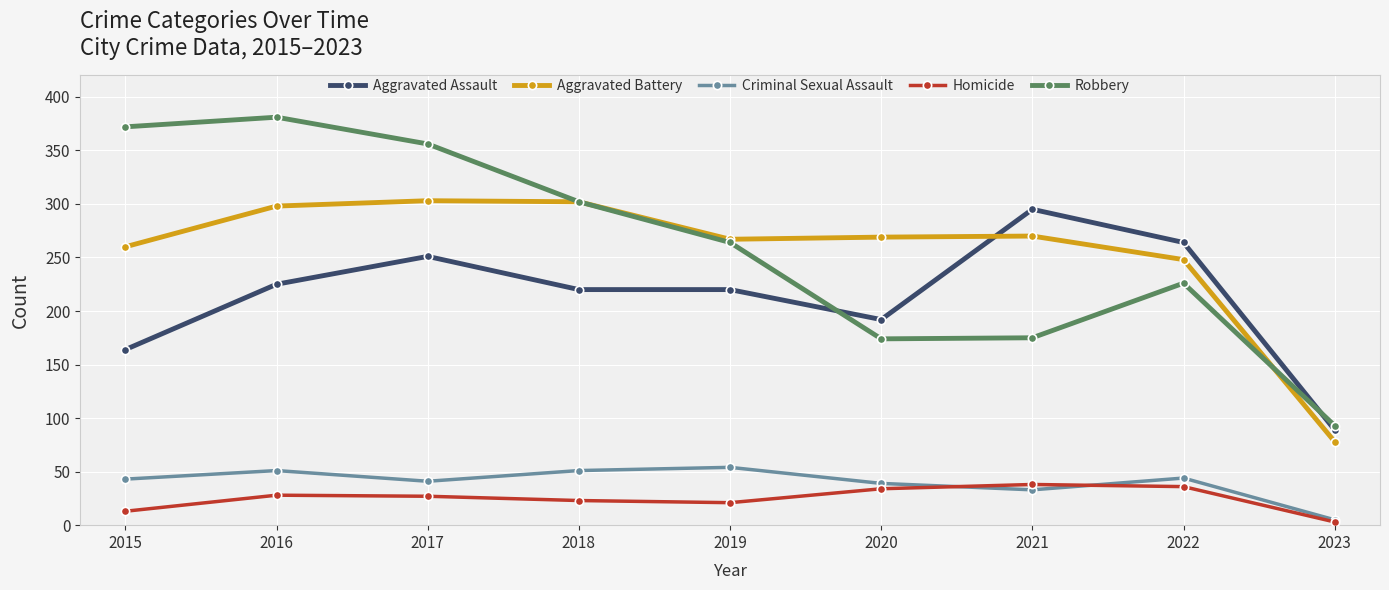

What is the lowest value of the Robbery series?

93